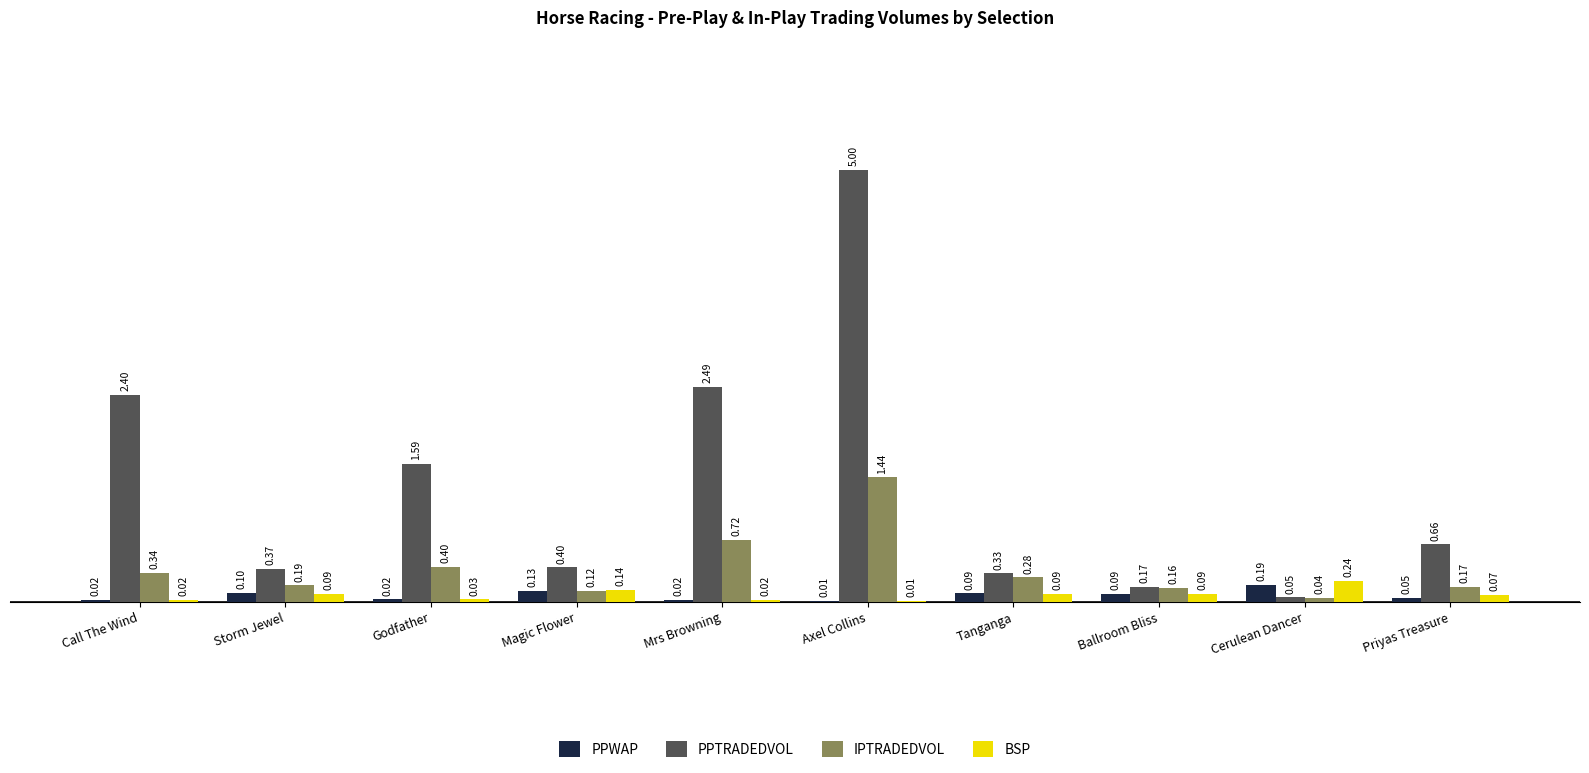

Where is PPTRADEDVOL nearest to the value 2?

Call The Wind